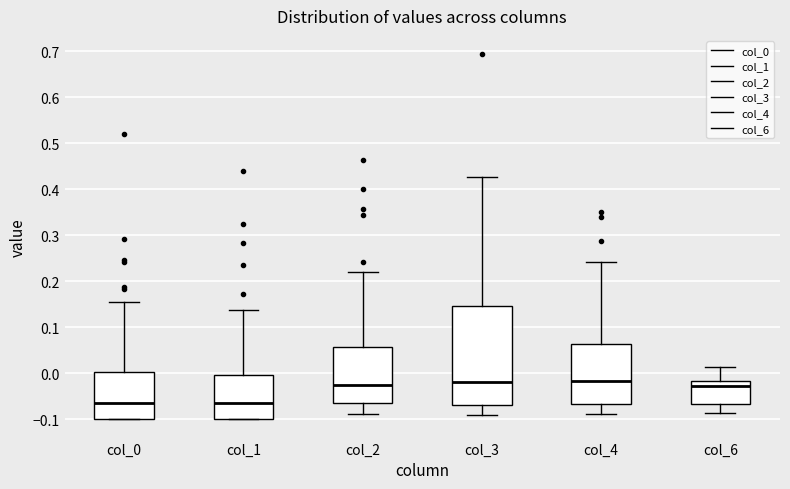

Which box is the tallest, from its lower edge to its upper edge?

col_3